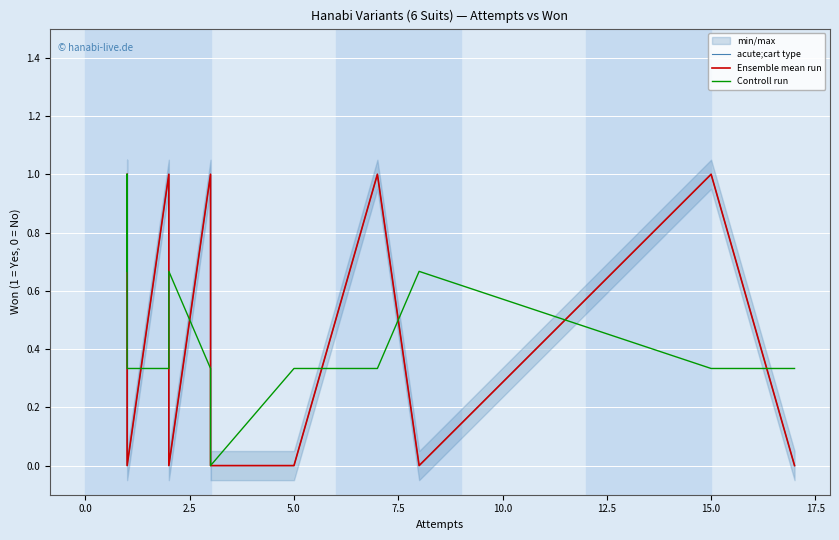

Count the Controll run values in the range 0 to 1.

18